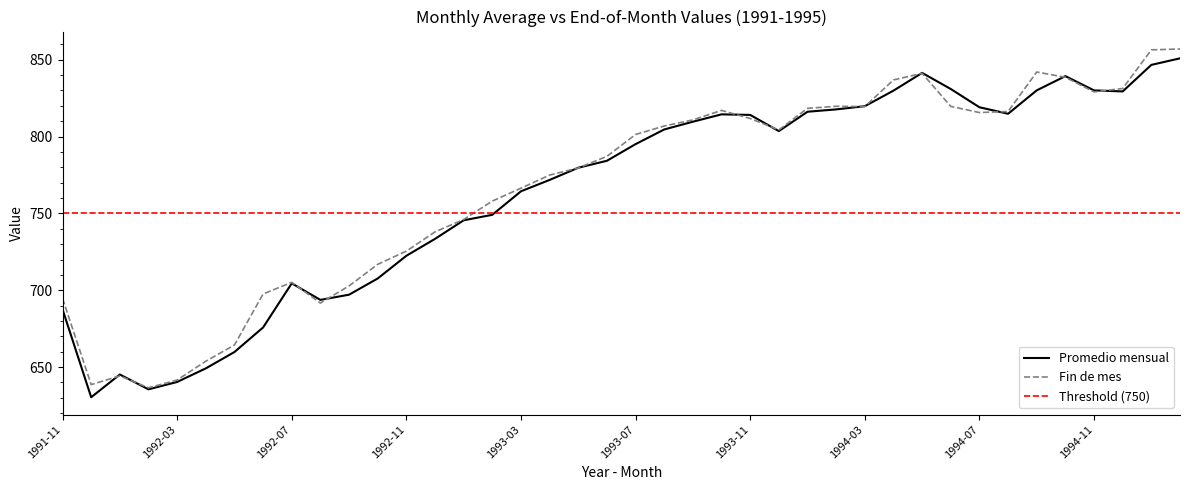

What position from the right is 1992-11?

28